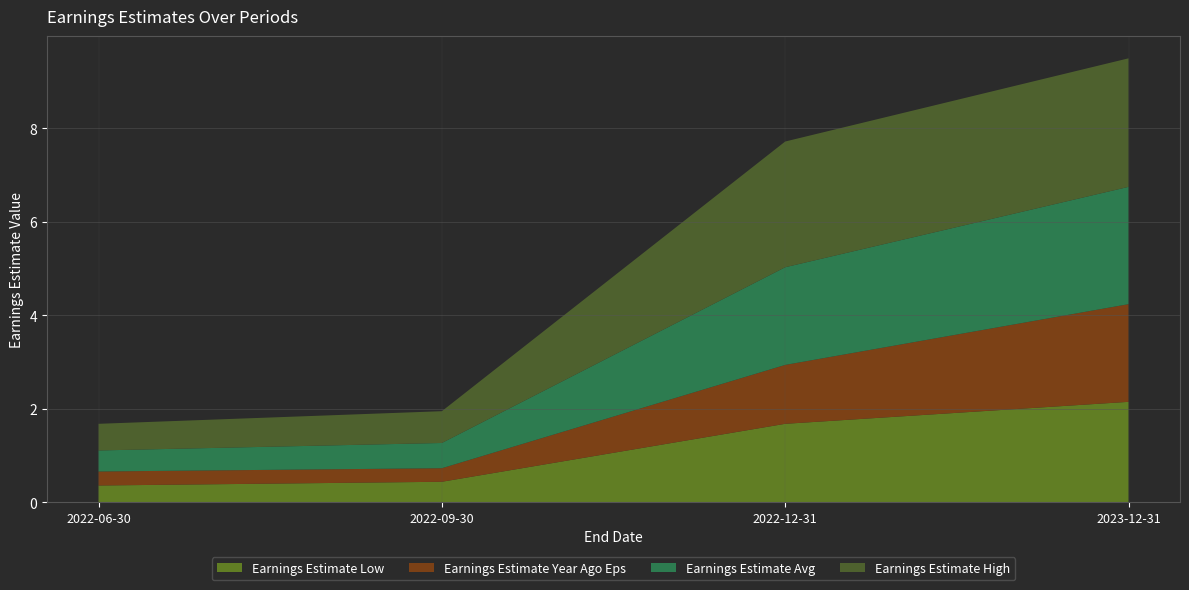

Reading left to right, list all the values displayed in this chart.

Earnings Estimate Low: 0.4	0.4	1.7	2.1
Earnings Estimate Year Ago Eps: 0.3	0.3	1.3	2.1
Earnings Estimate Avg: 0.5	0.5	2.1	2.5
Earnings Estimate High: 0.6	0.7	2.7	2.8